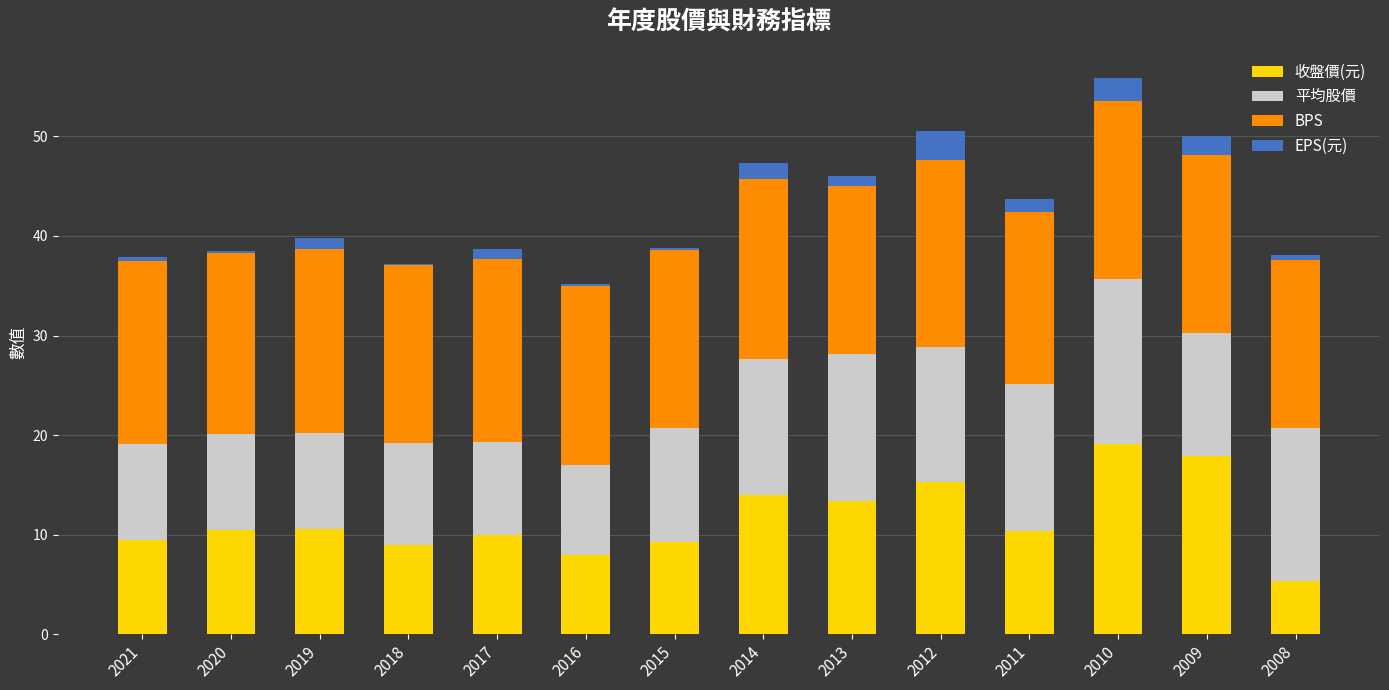

The value of 收盤價(元) at 2011 is 10.3. True or false?

True